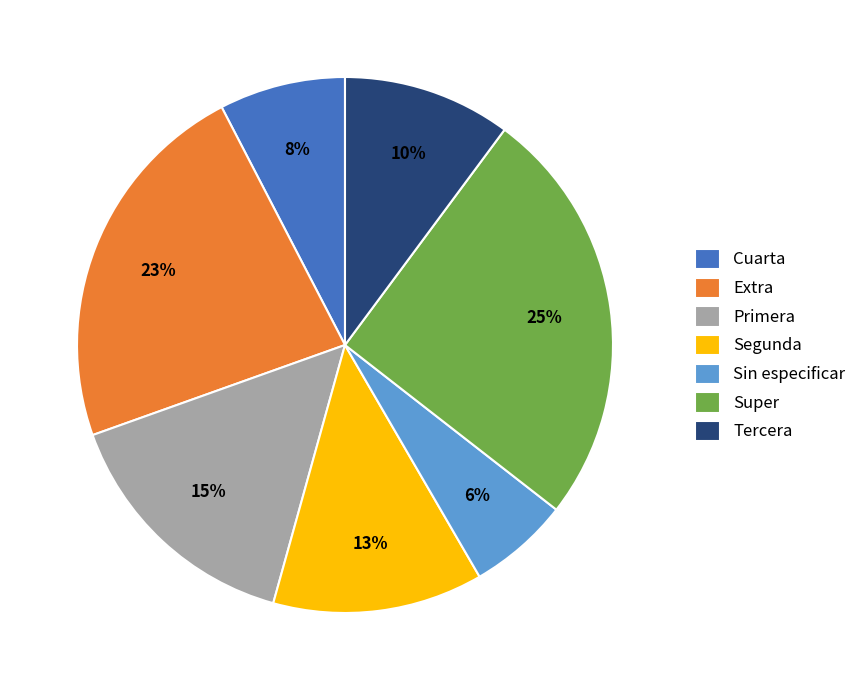

Which category has the biggest portion of the pie?

Super